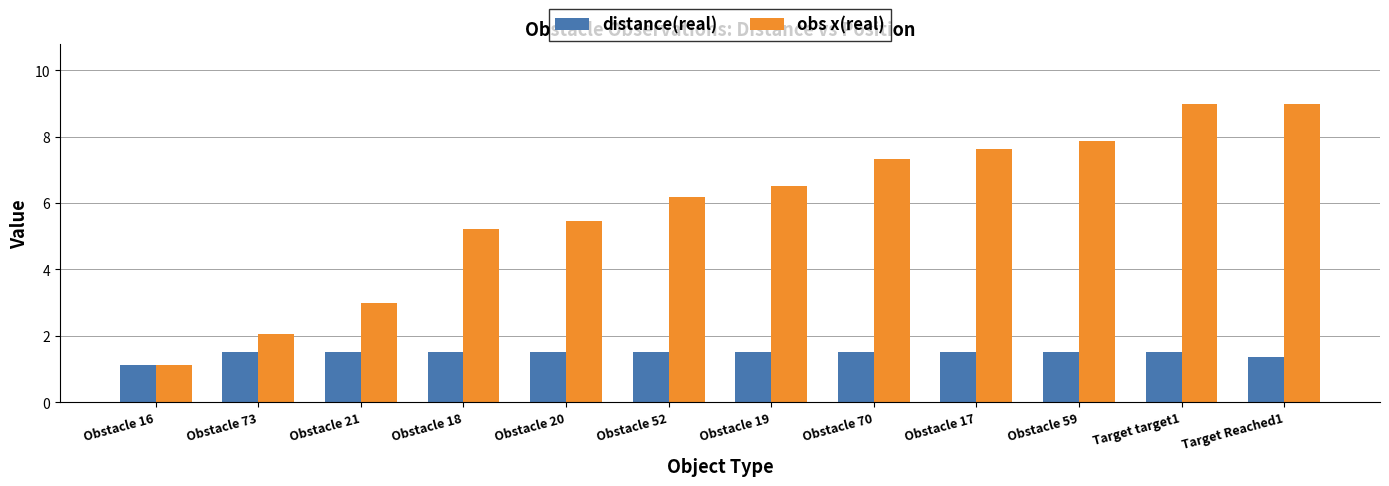

What is the total value across all series at Obstacle 16?

2.2